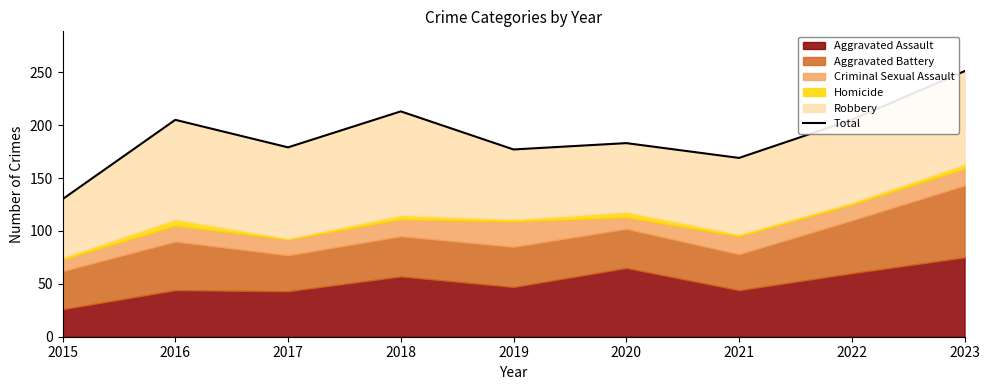

What is the difference between the maximum and second lowest values?

82